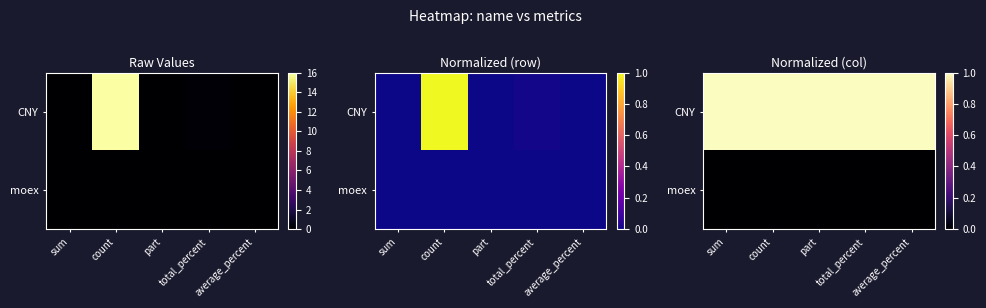

Which category has the lowest value in the CNY series?

part